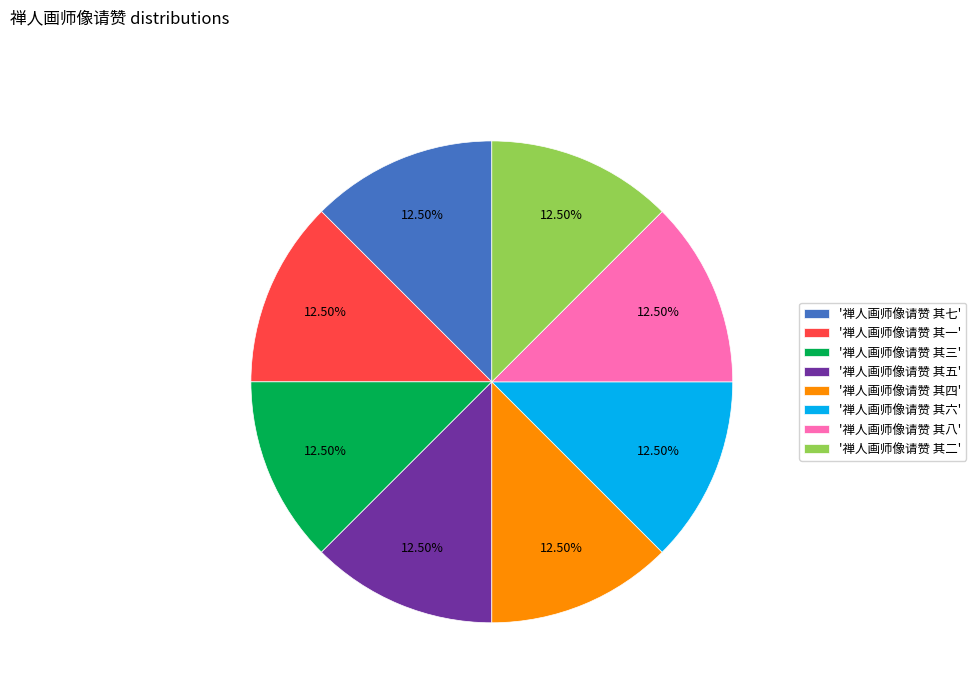

What is the ratio of the value at '禅人画师像请赞 其五' to the value at '禅人画师像请赞 其四'?

1.0